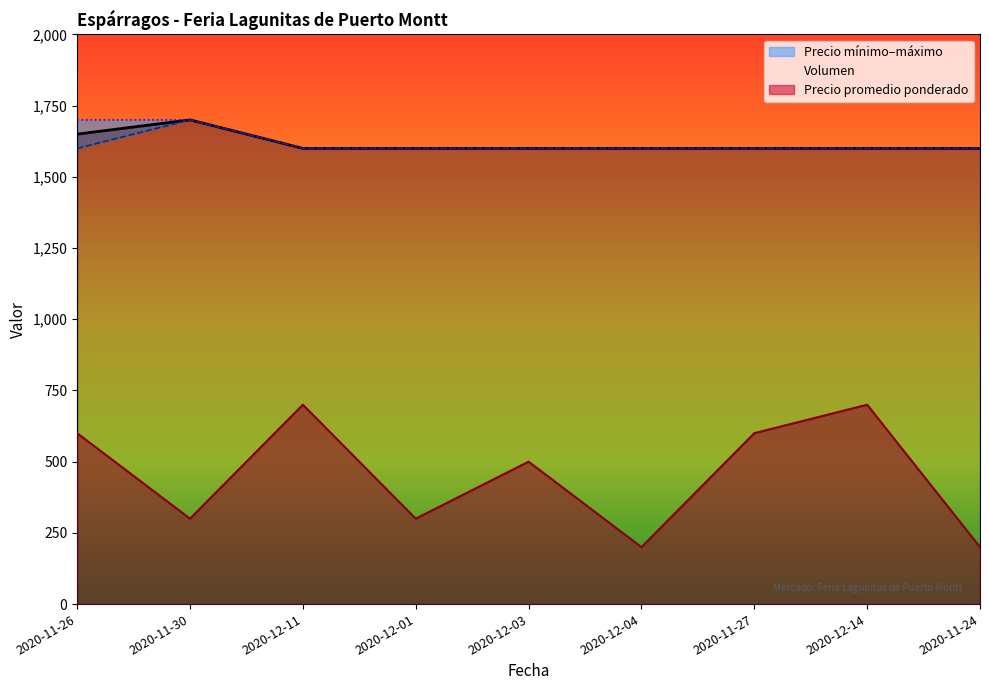

The value of Precio promedio ponderado at 2020-11-27 is 331. True or false?

False